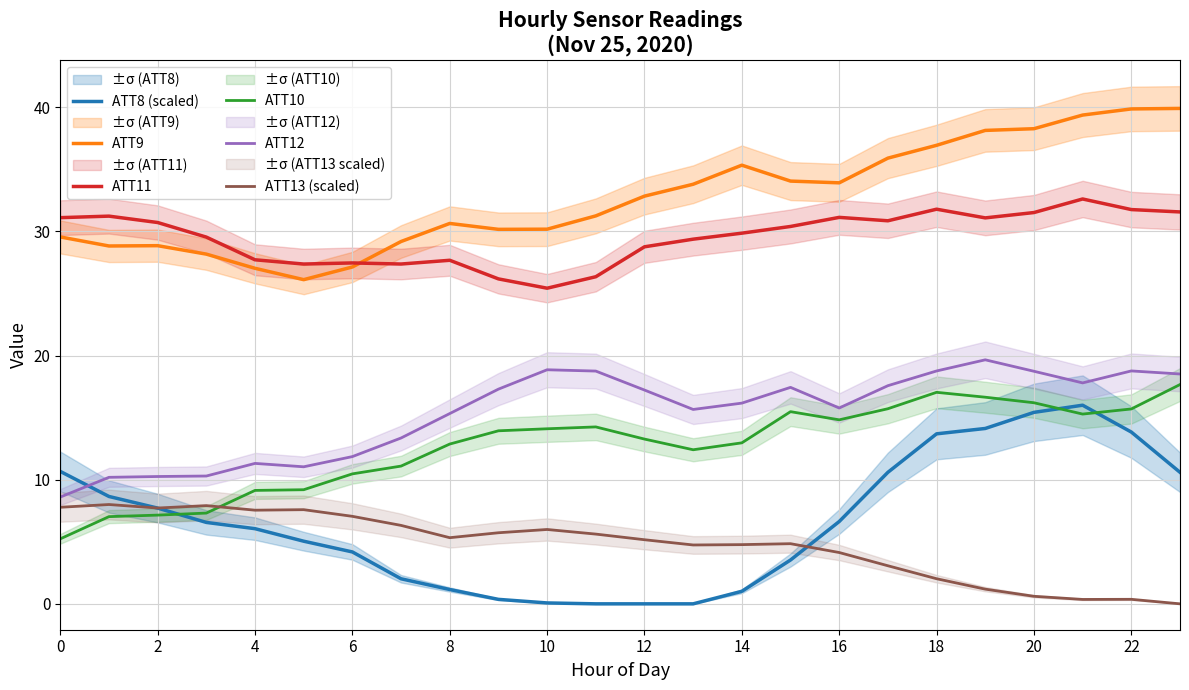

True or false: ATT11 has more than 0 interior local peaks.

True